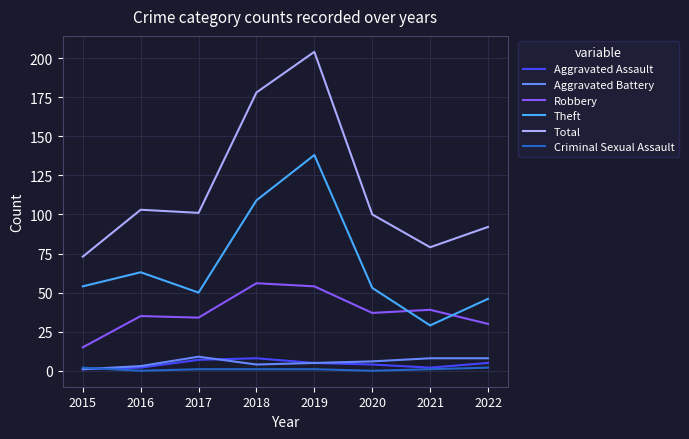

True or false: Aggravated Battery and Theft cross at least once.

False